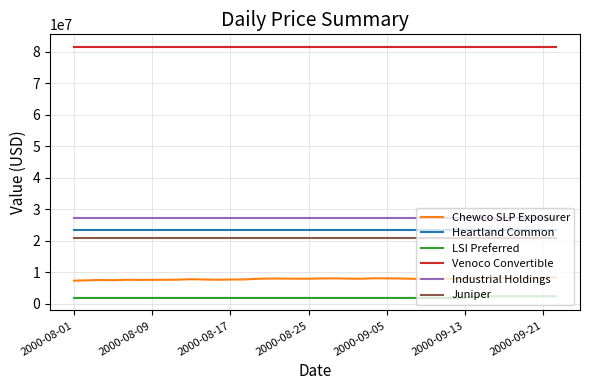

What is the minimum value for Chewco SLP Exposurer?

7305134.8